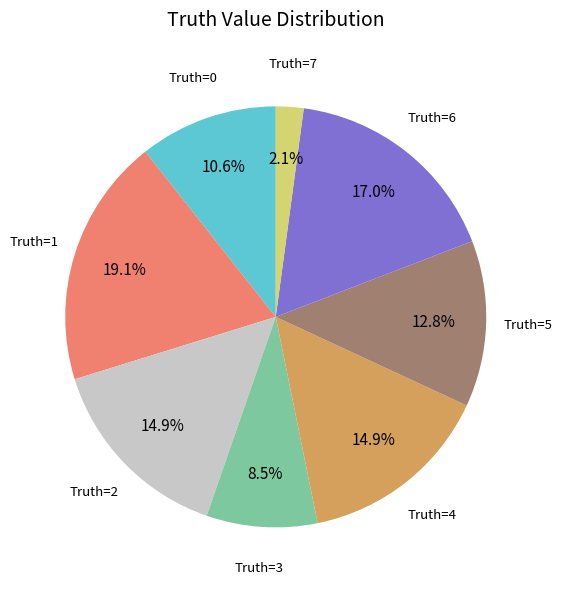

Is there a majority slice in this chart?

No